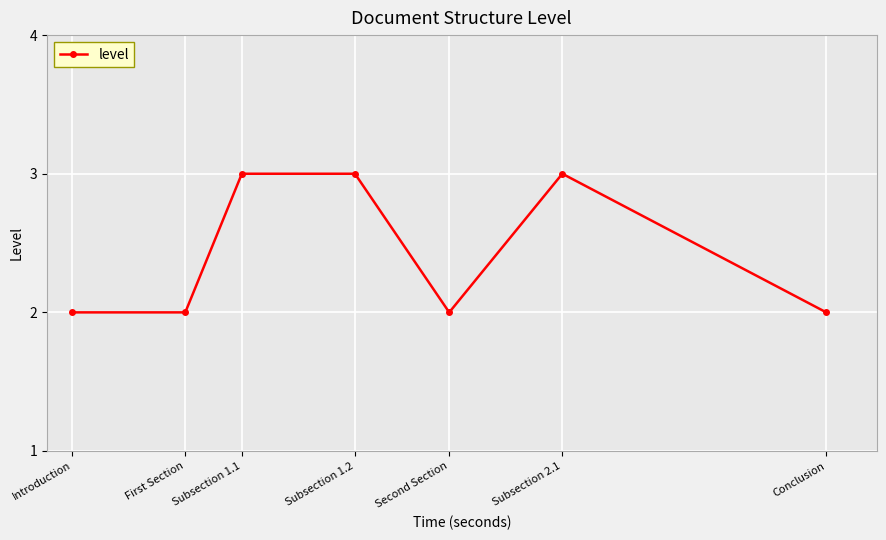

How many lines are shown in the chart?

1